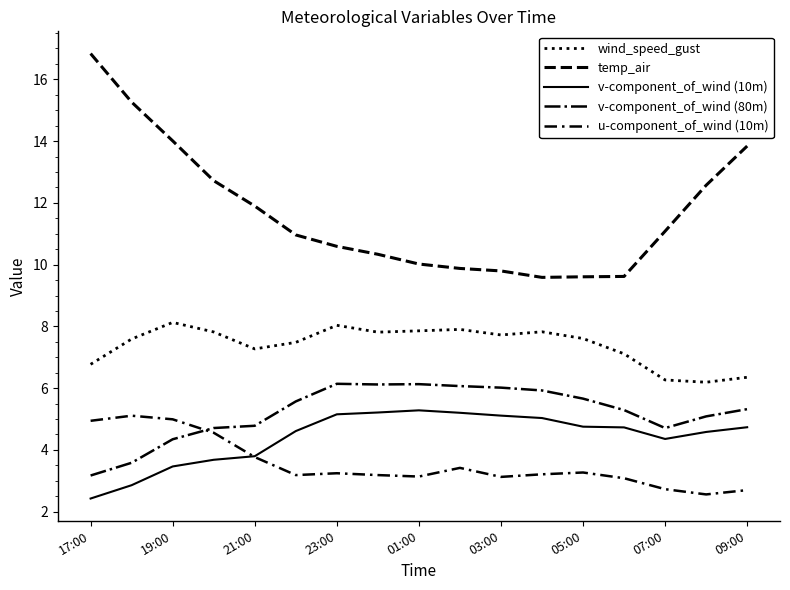

At which category does the chart reach its peak across all series?

17:00